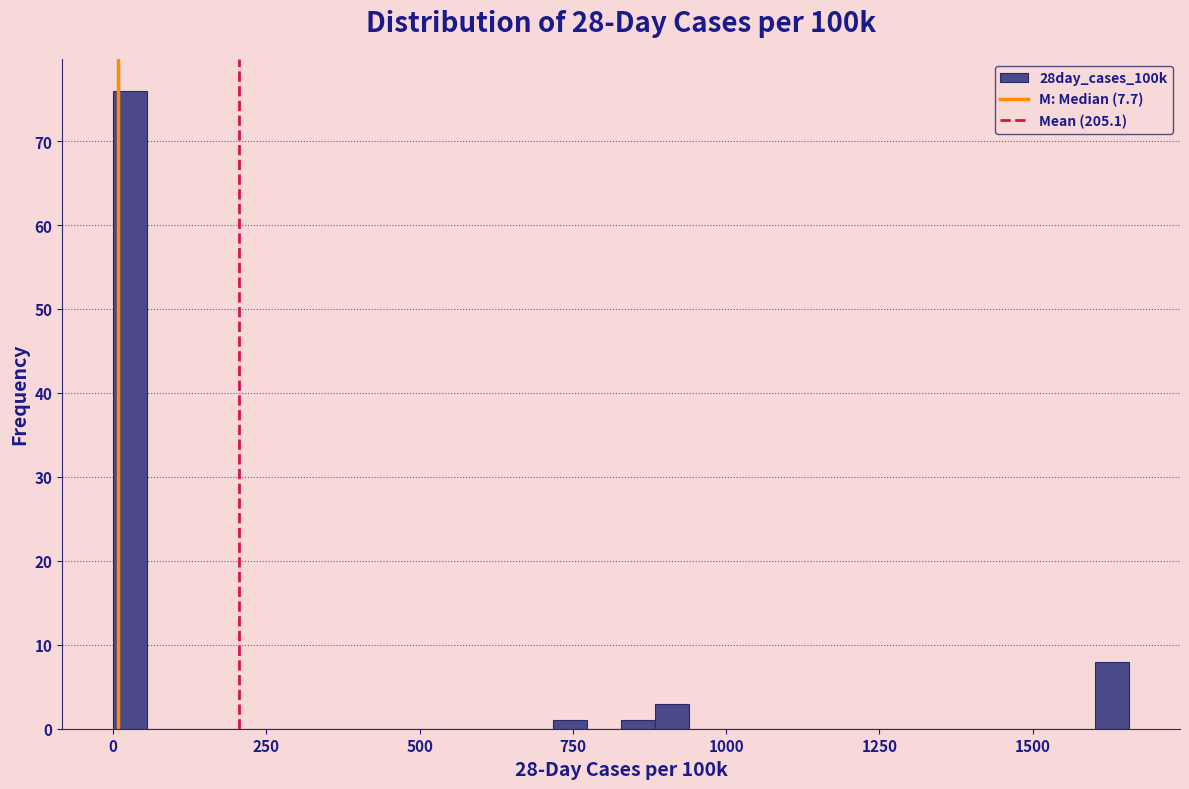

Around what value on the x-axis is the tallest bar? Give the approximate position of its centre, as read against the axis.

50